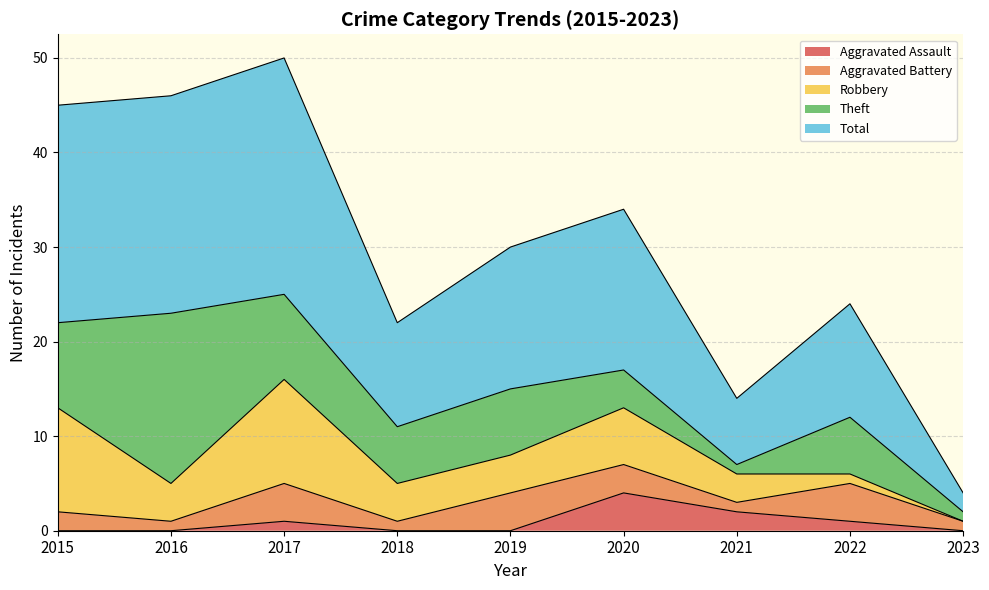

Which series has the widest spread of values?

Total